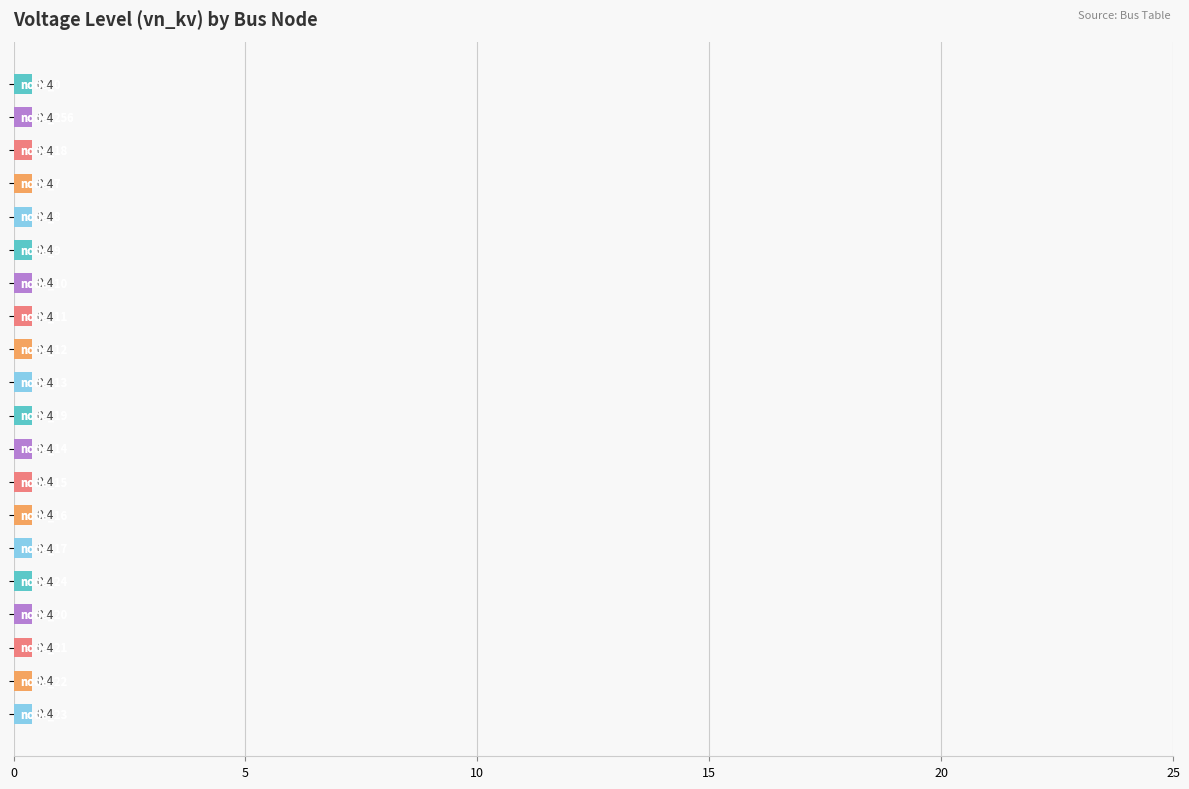

Which category has the highest value across all series?

23